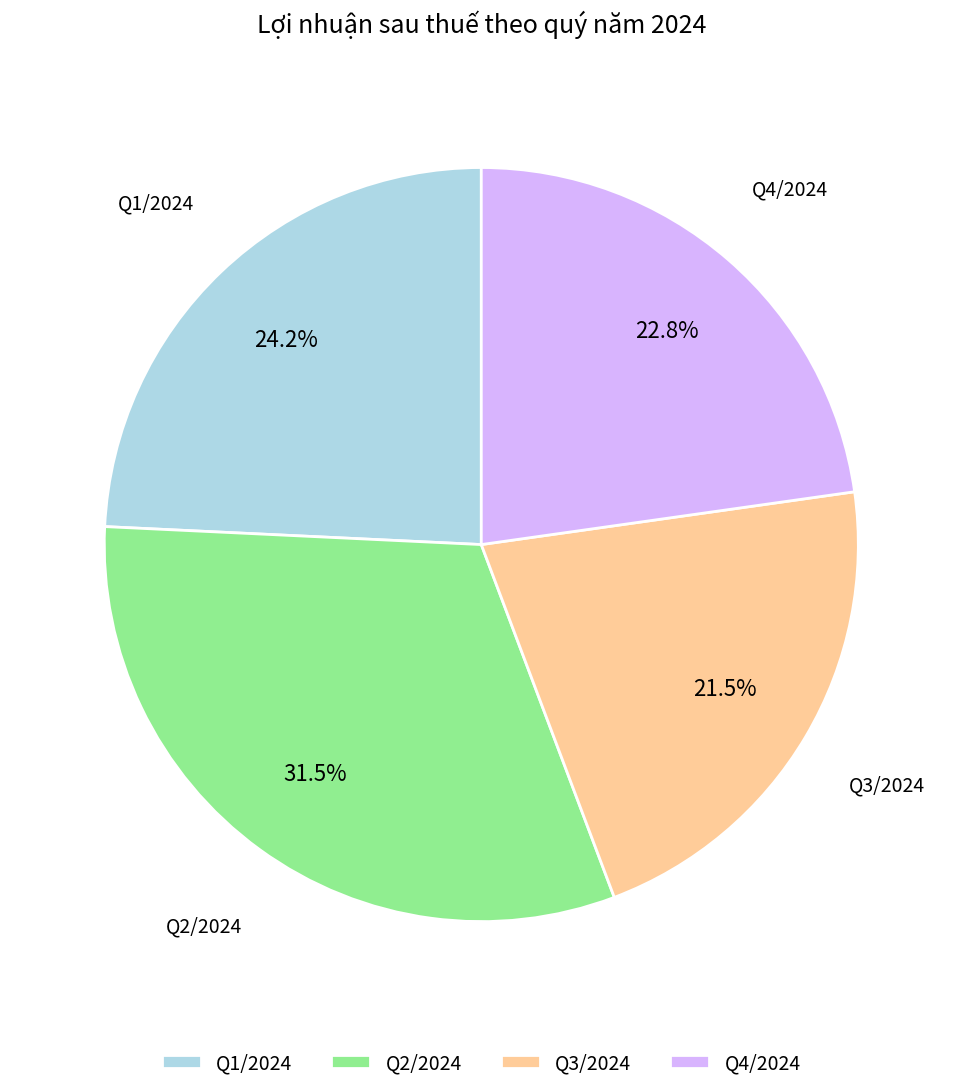

How many segments does this pie chart have?

4